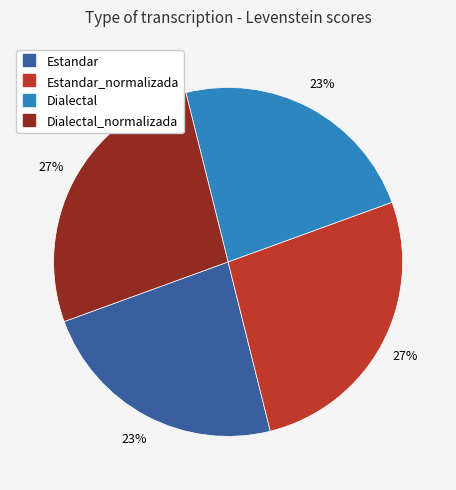

Does any single category account for the majority?

No